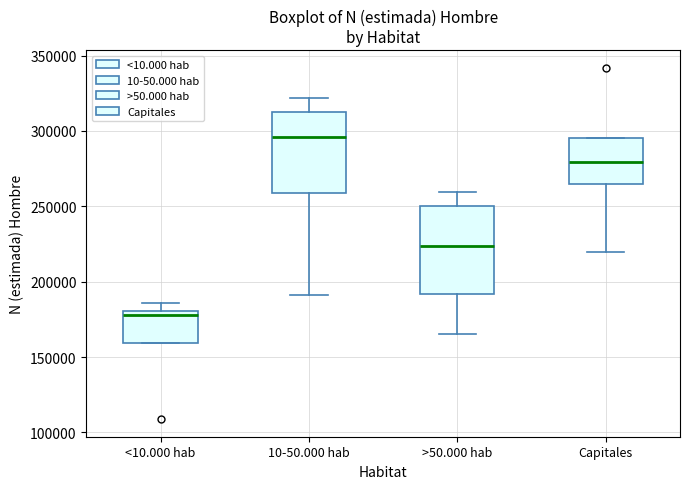

Where does the upper whisker of the box for <10.000 hab end on the y-axis? The values are not printed on the chart, so give them approximately, as read against the axis.

185000